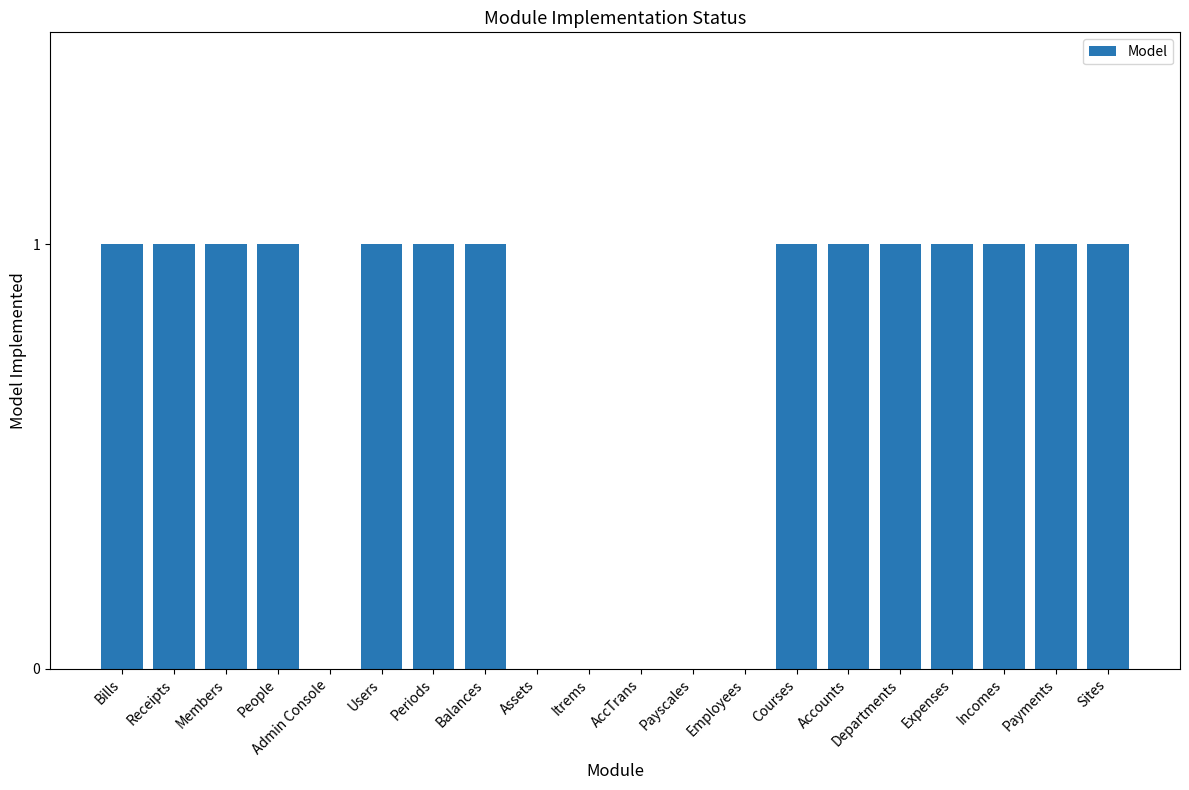

The value at Employees is 0. True or false?

True